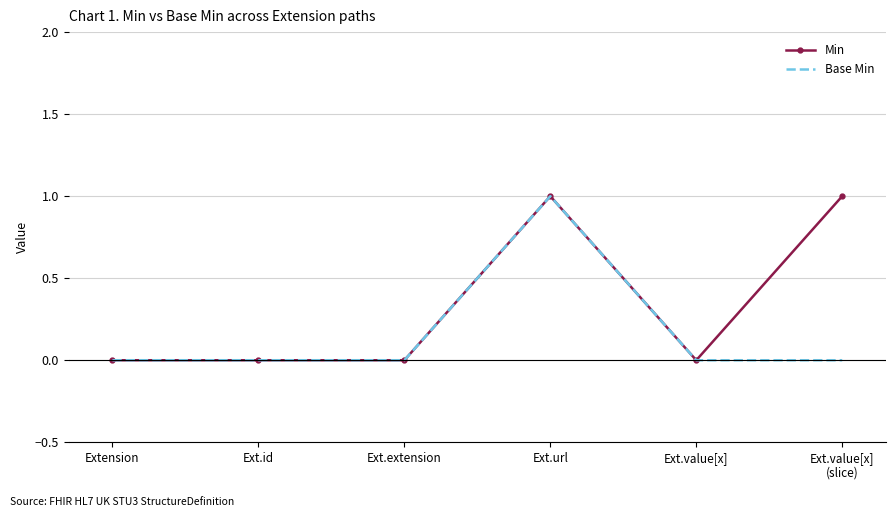

Which series has the largest total across all categories?

Min